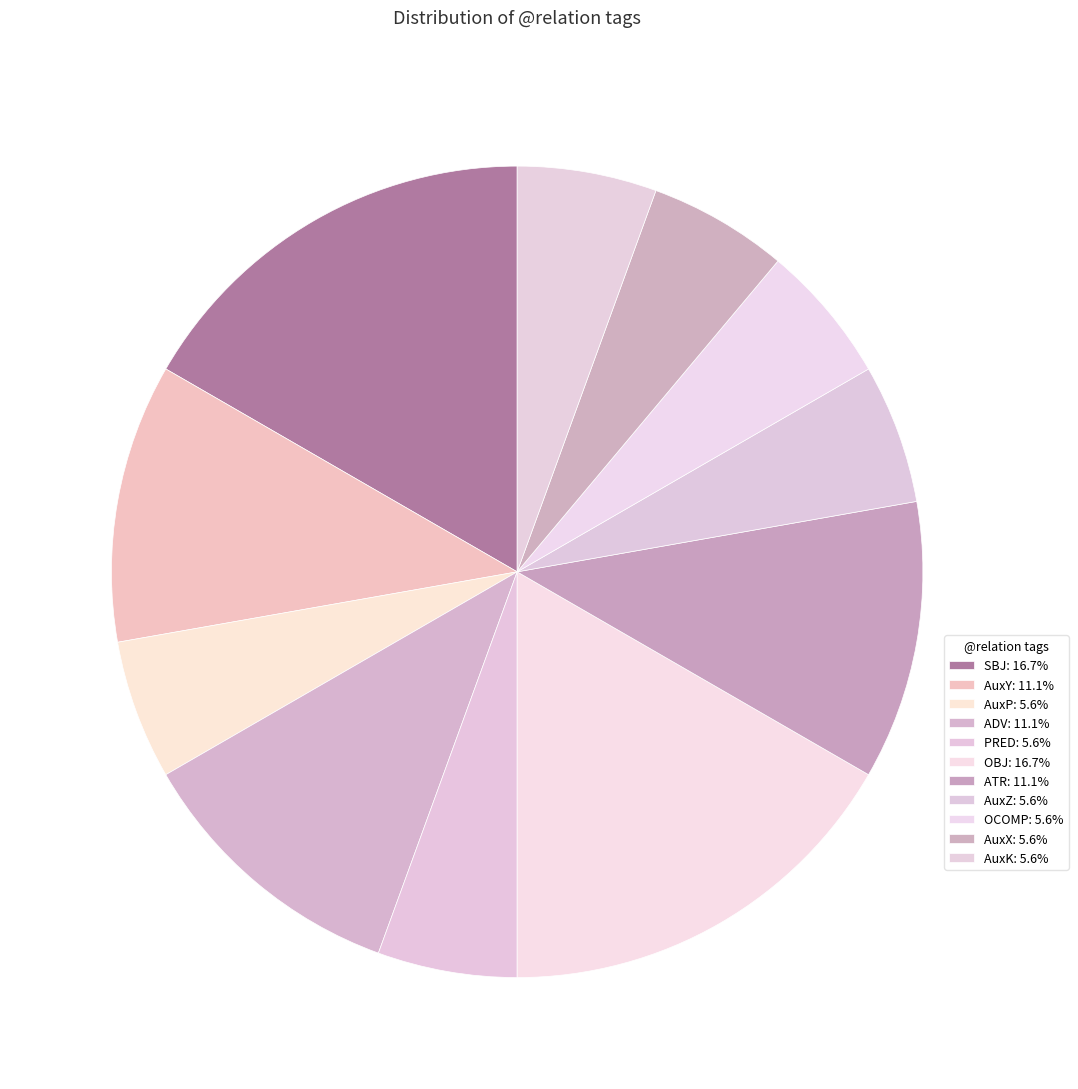

Count the number of slices in the pie.

11